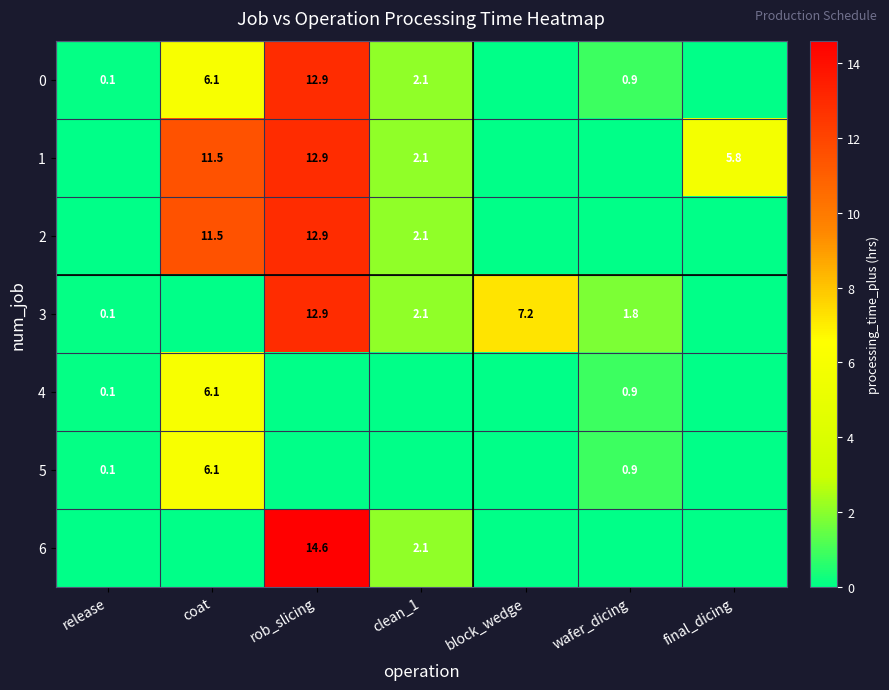

Which label corresponds to the smallest value in the chart?

block_wedge